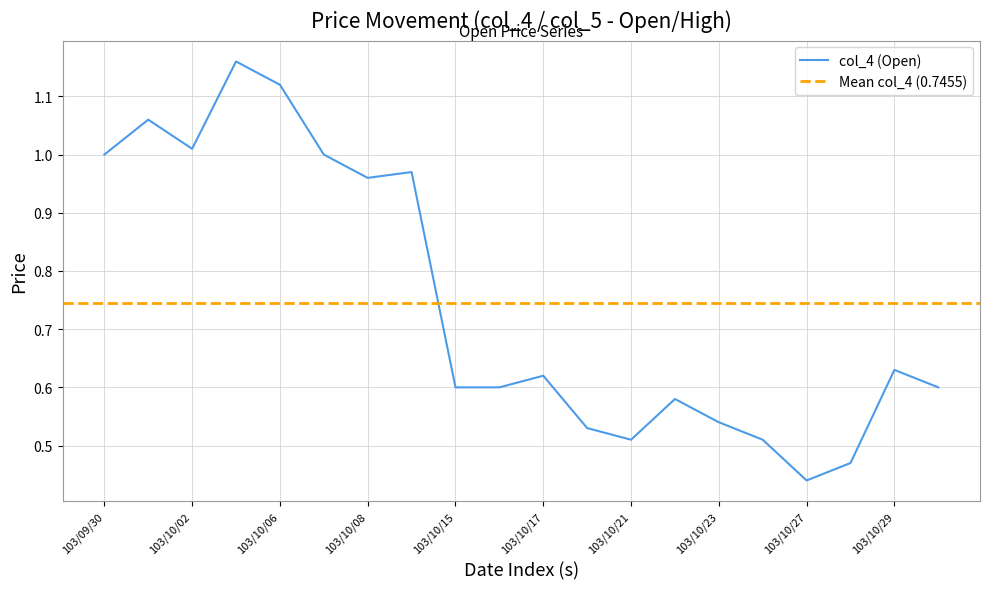

The chart shows a value of 0.6 at 103/10/15. True or false?

True